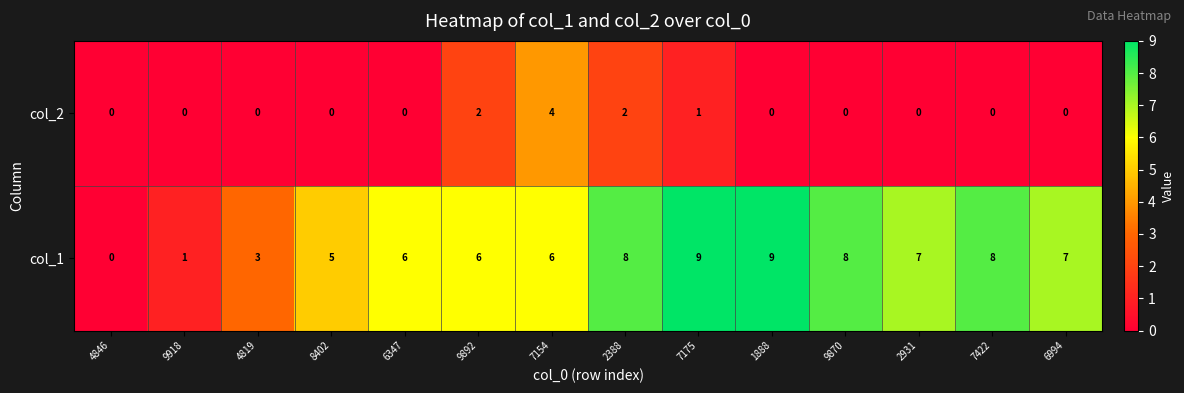

True or false: col_1 has a value of 4 at 4846.

False